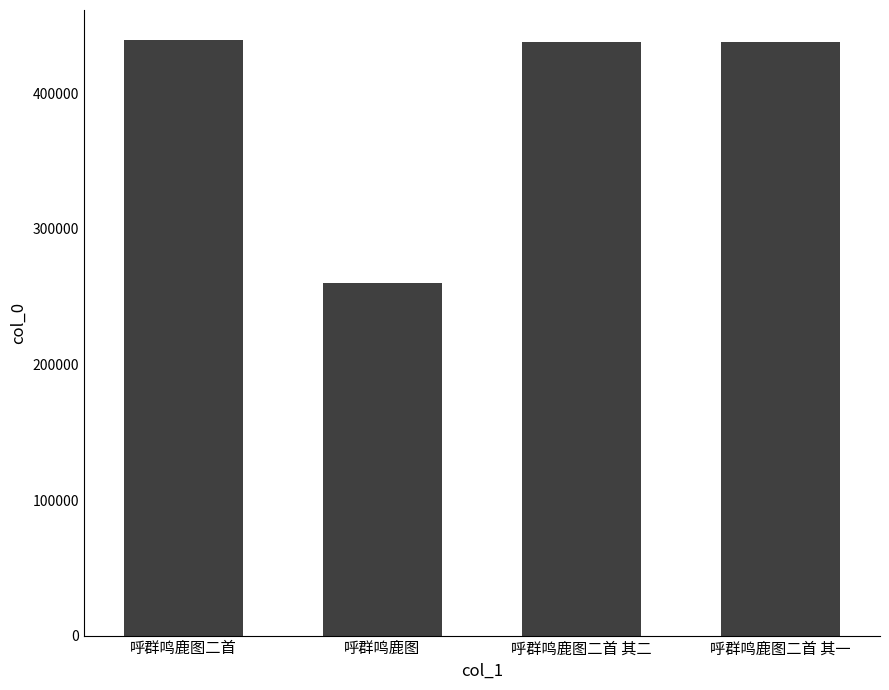

Count the number of data series in this chart.

1